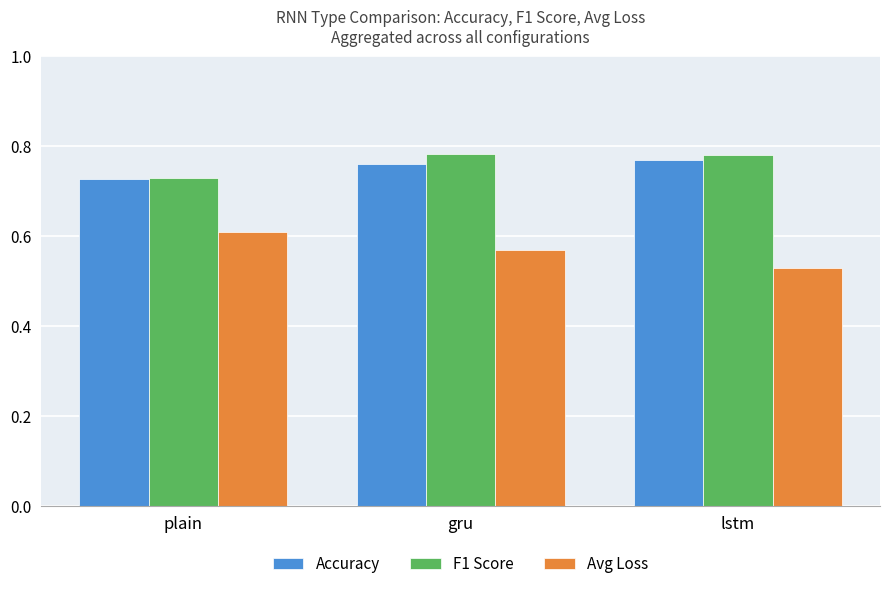

What is the difference between the highest and lowest values at lstm?

0.3